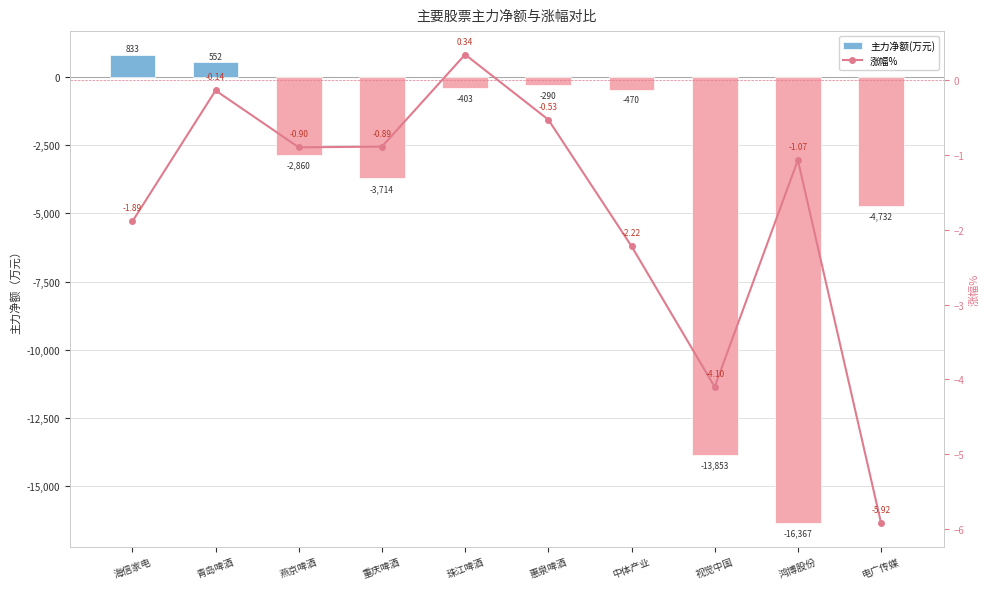

Is the value of 涨幅% at 电广传媒 greater than the value of 主力净额(万元) at 海信家电?

No